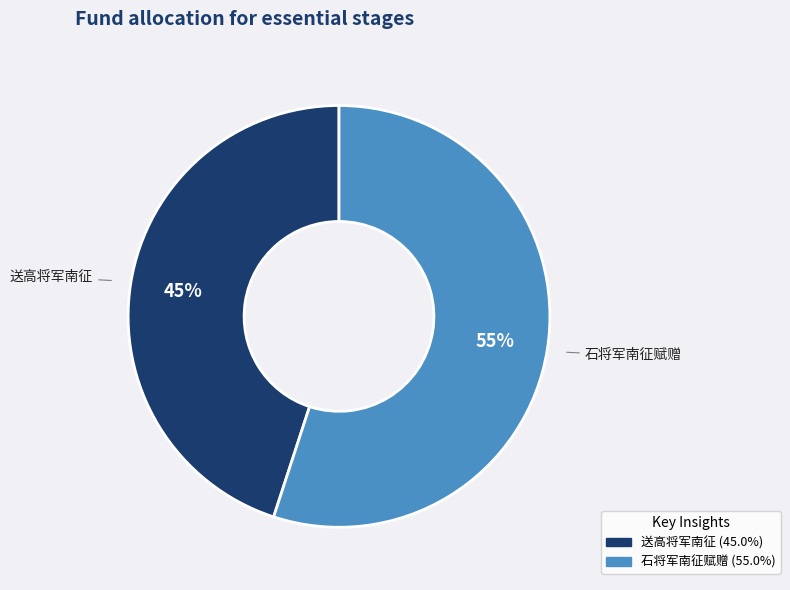

The 送高将军南征 slice represents 59% of the pie. True or false?

False